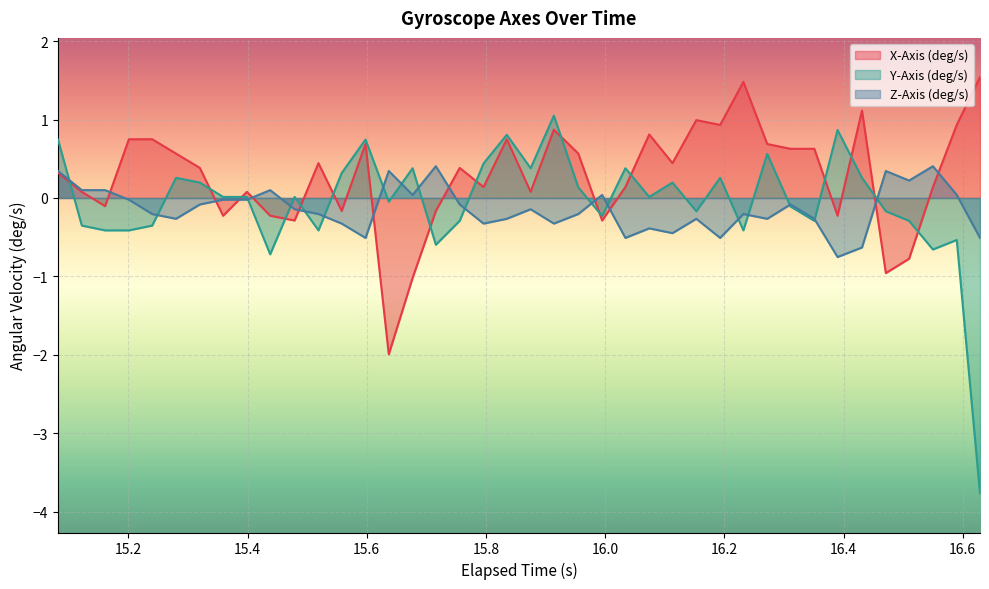

How many data points does each series have?

40